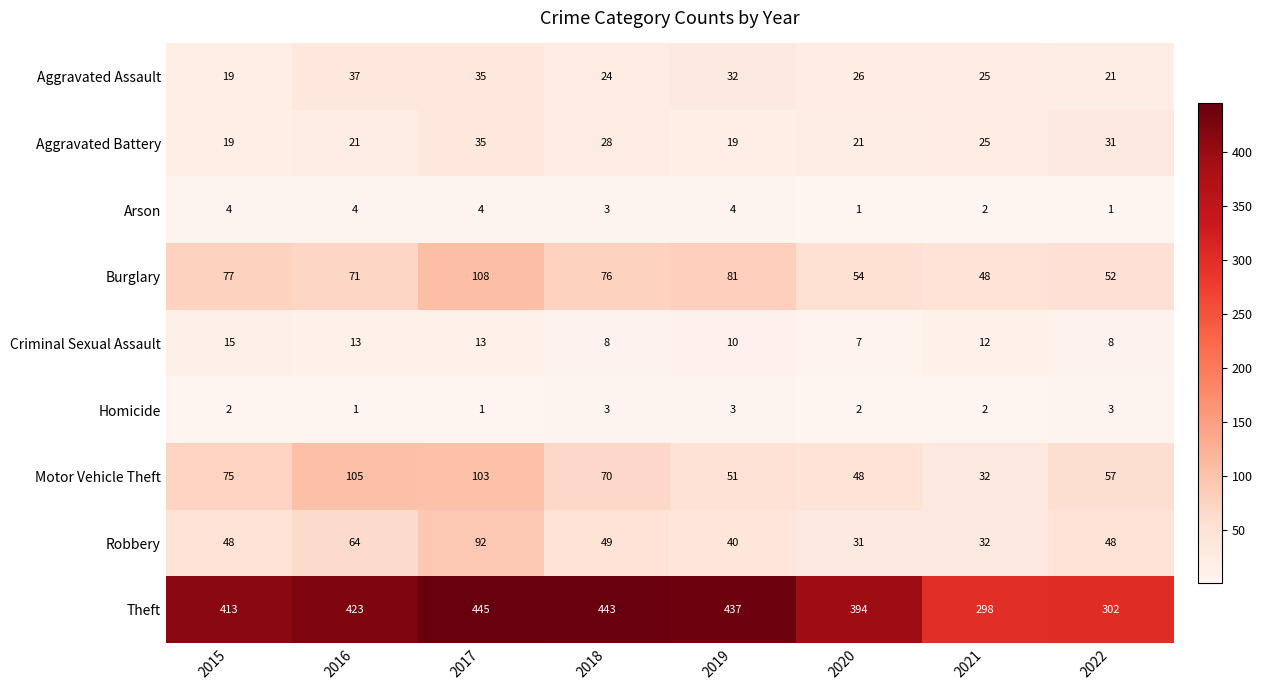

At which category is the sum across all series the highest?

2017